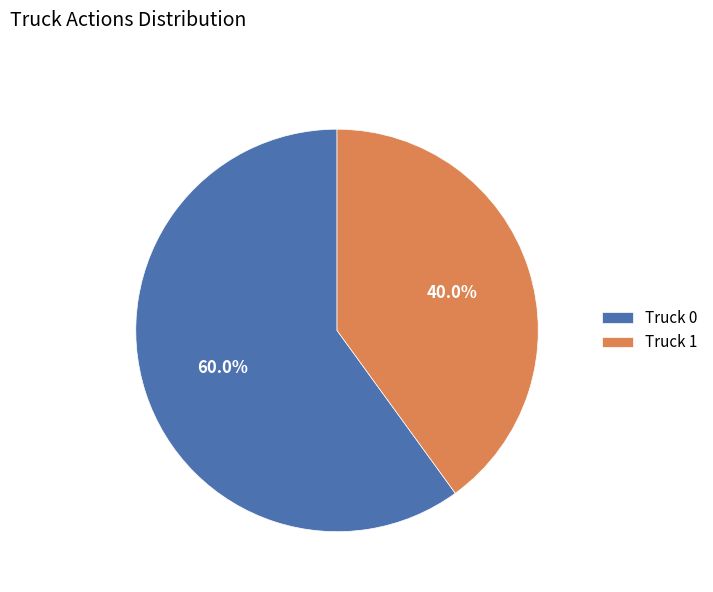

To the nearest percent, what is the difference between the Truck 1 and Truck 0 slice percentages?

20%